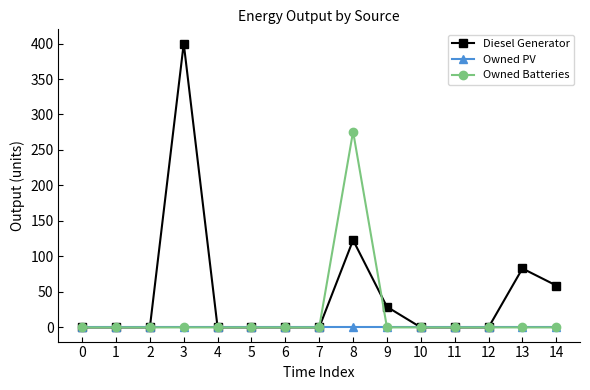

What is the maximum value for Owned Batteries?

276